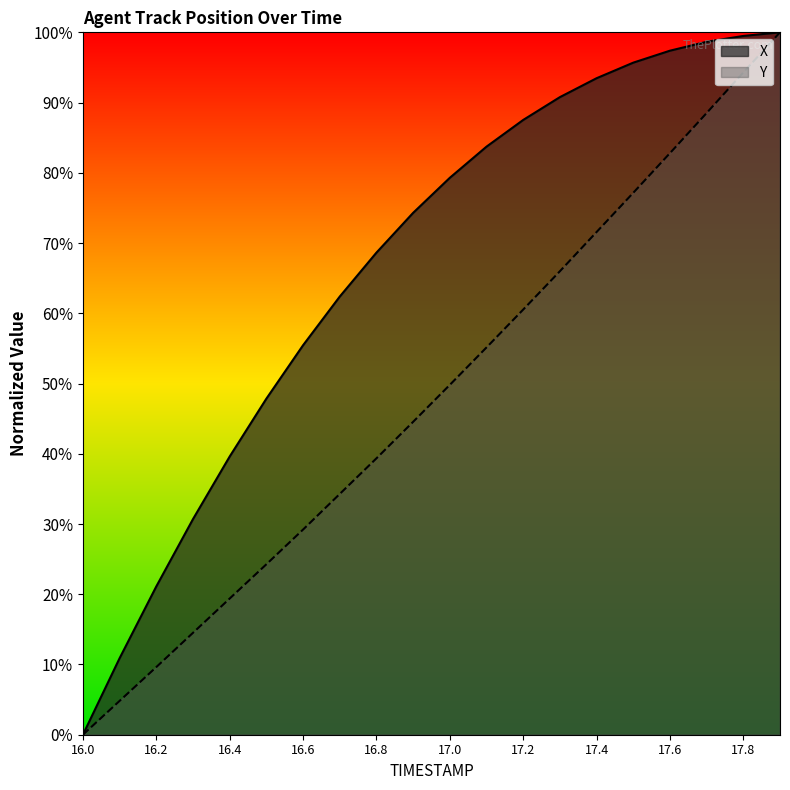

Which label corresponds to the largest value in the chart?

17.9